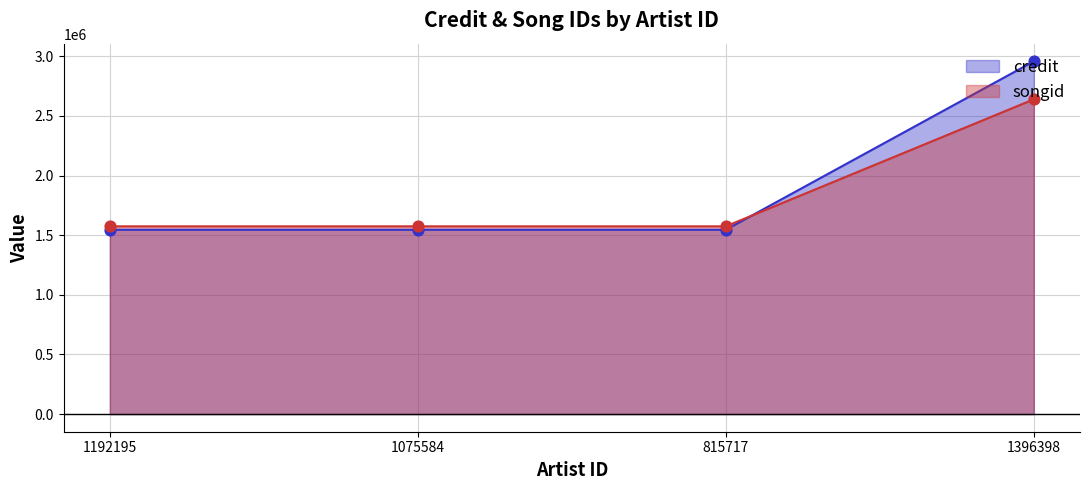

Is the value of songid at 815717 greater than the value of credit at 1192195?

Yes